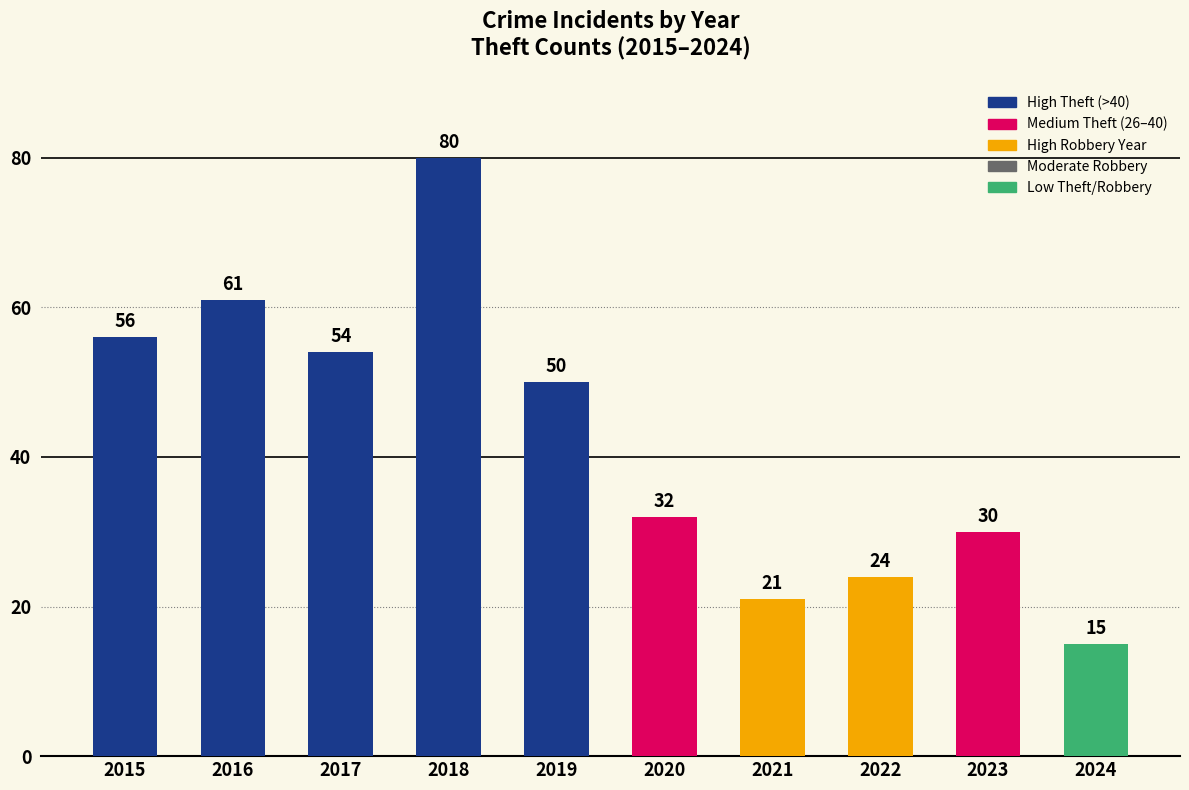

Which label corresponds to the smallest value in the chart?

2024